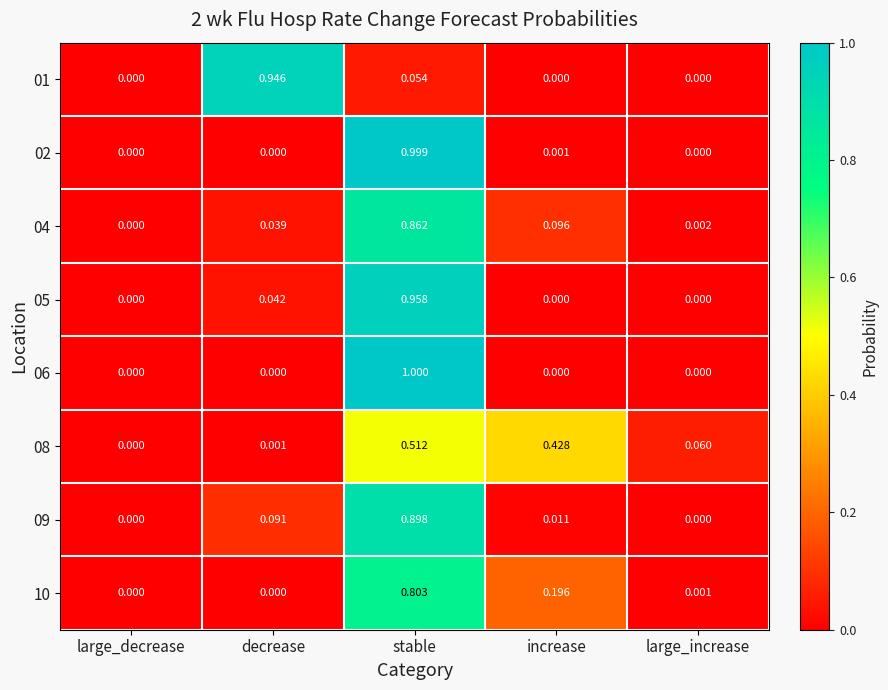

Count the number of categories in the chart.

5